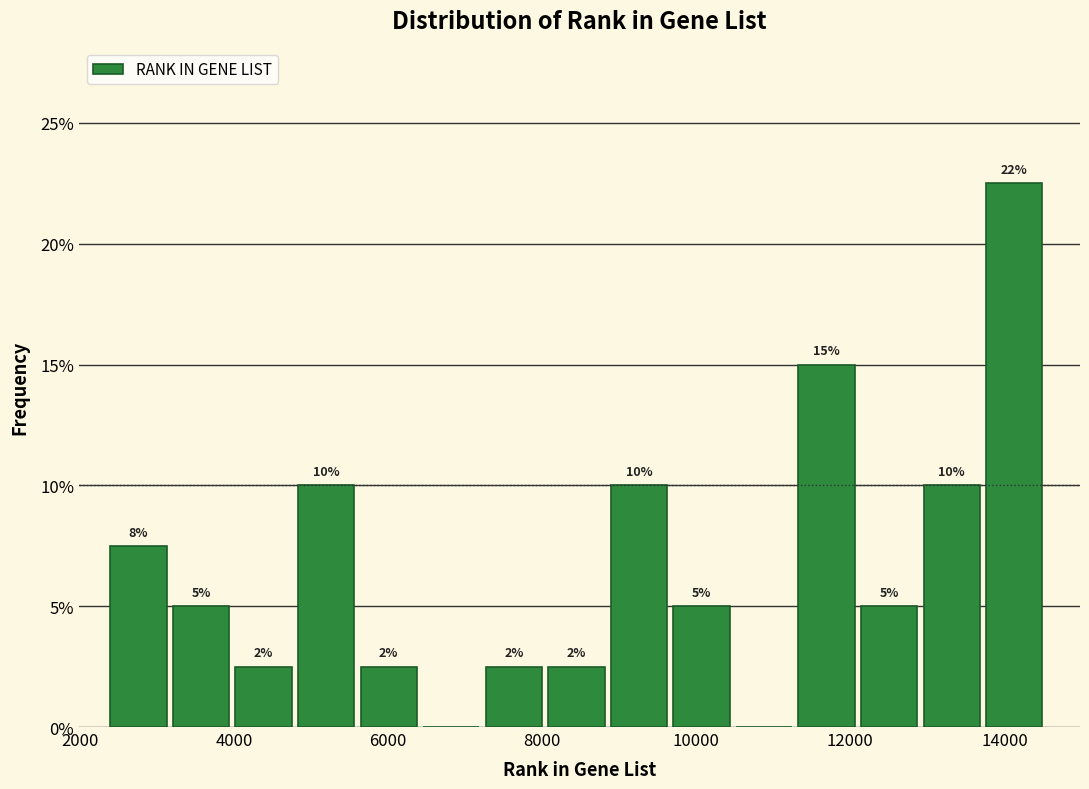

Over which range of the x-axis is the bar tallest?

13800 to 14600